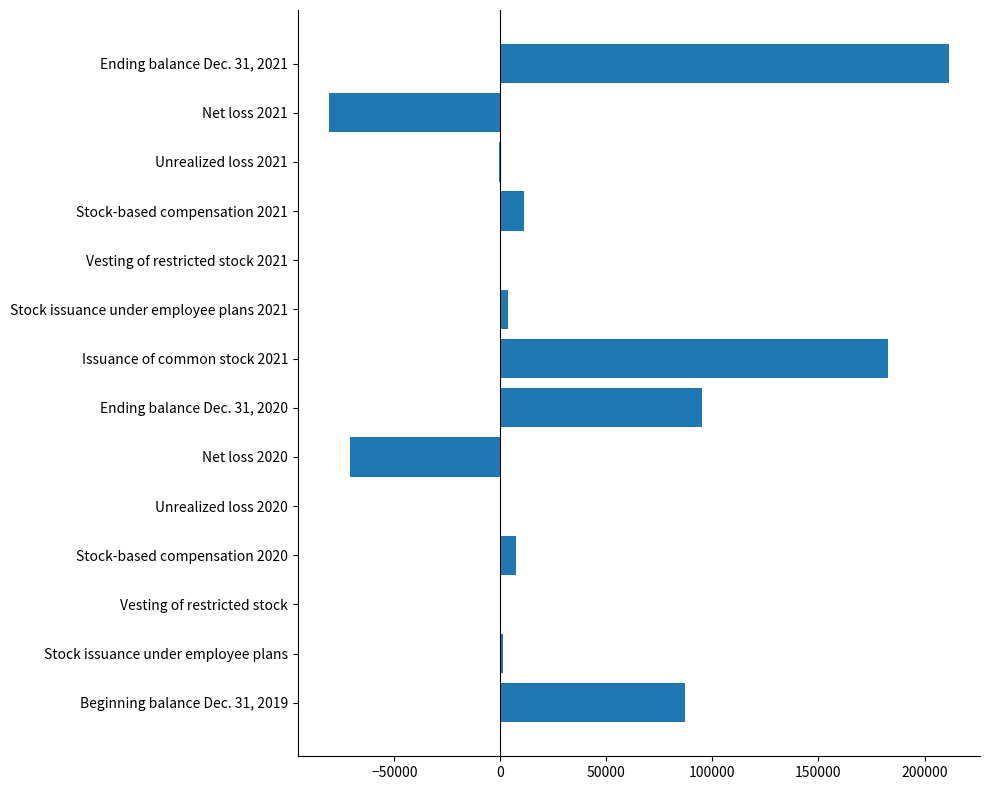

Is it true that the value at Beginning balance Dec. 31, 2019 is 119695?

False